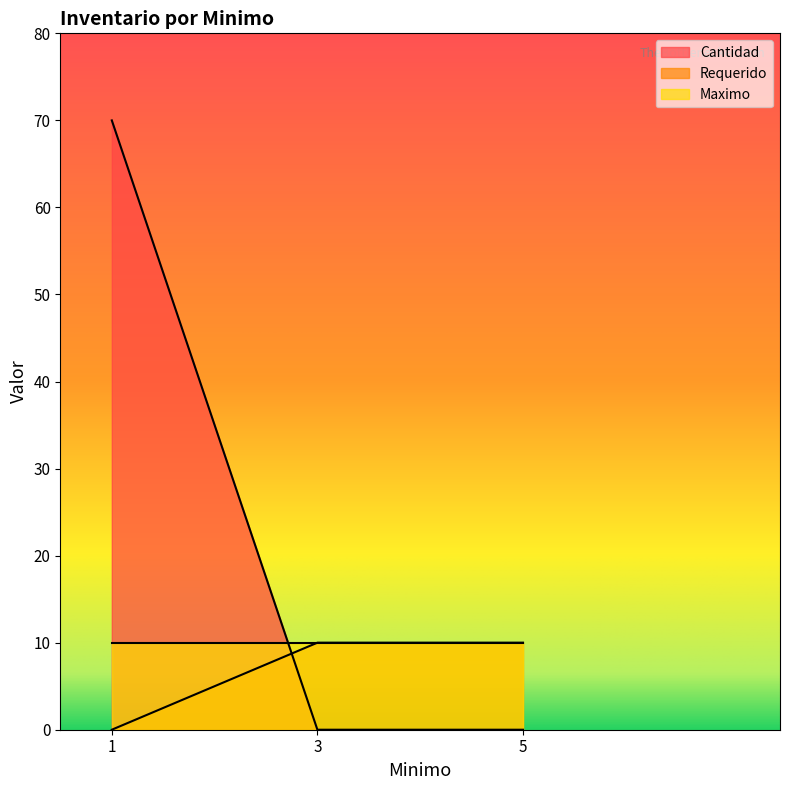

At which label does Requerido reach its minimum?

1